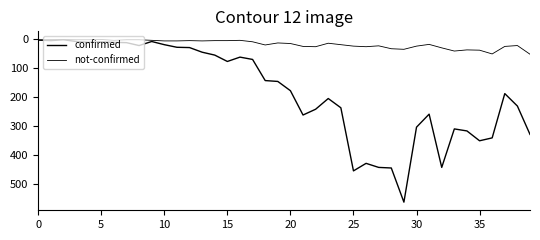

Does the chart have visible grid lines?

No